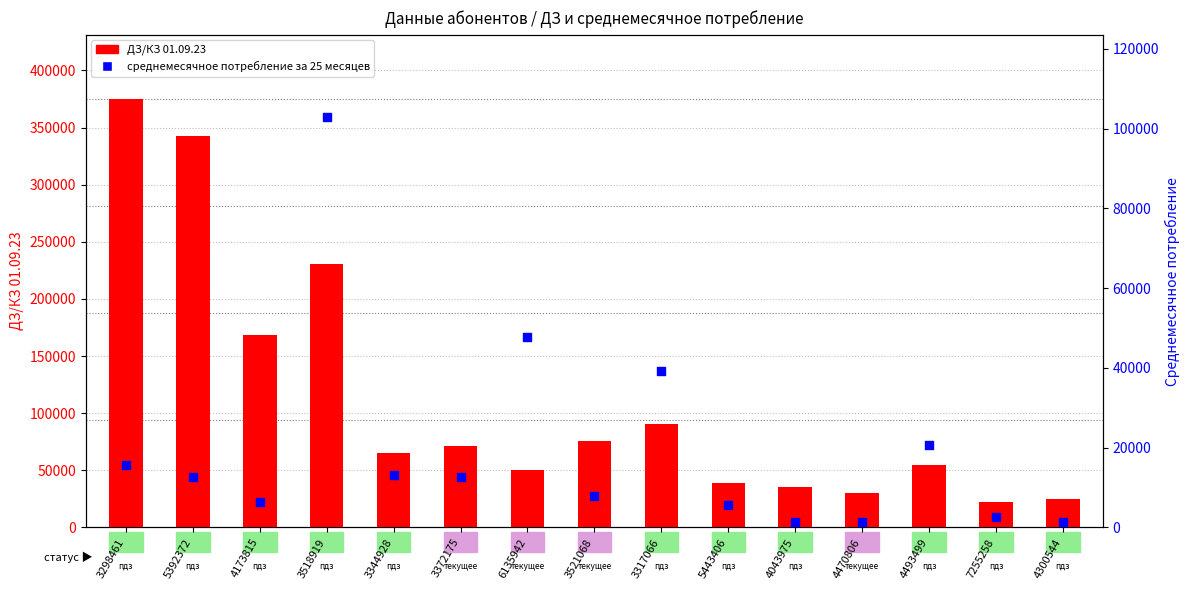

At how many categories does at least one series exceed 221654?

3